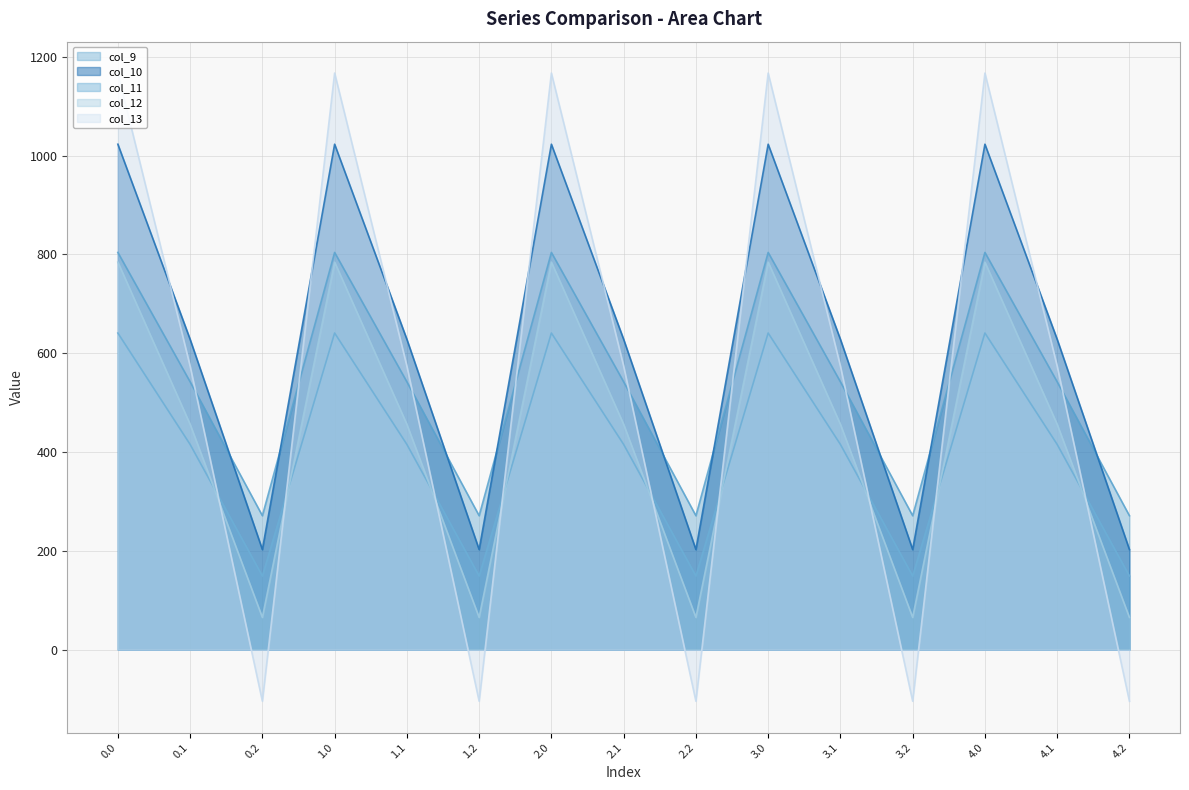

Where do col_11 and col_13 first cross each other?

0.1 and 0.2